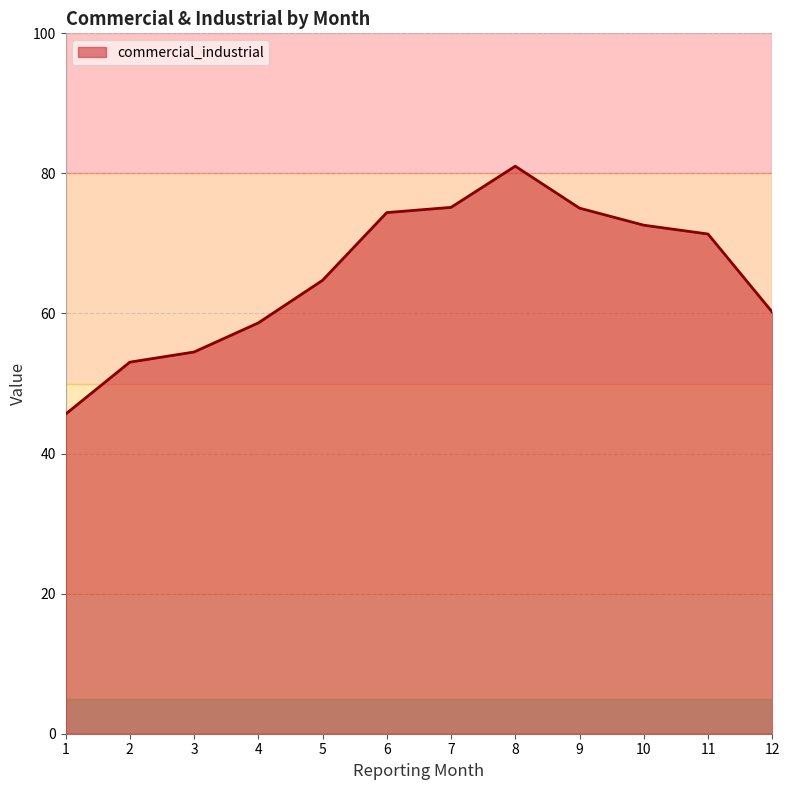

What is the smallest value displayed?

45.6